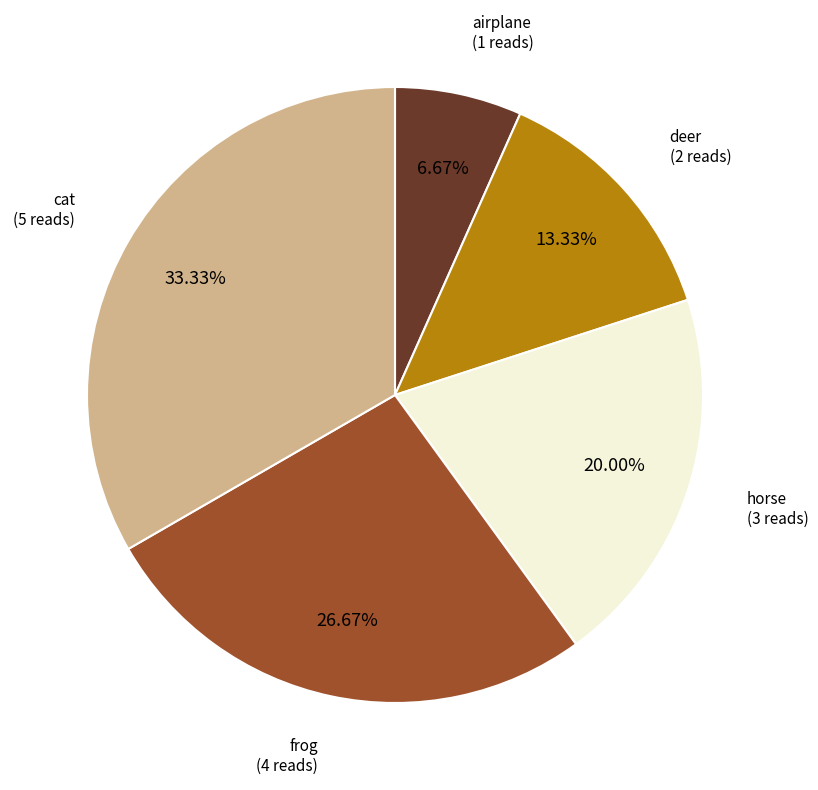

Is there any slice that represents more than half of the pie?

No